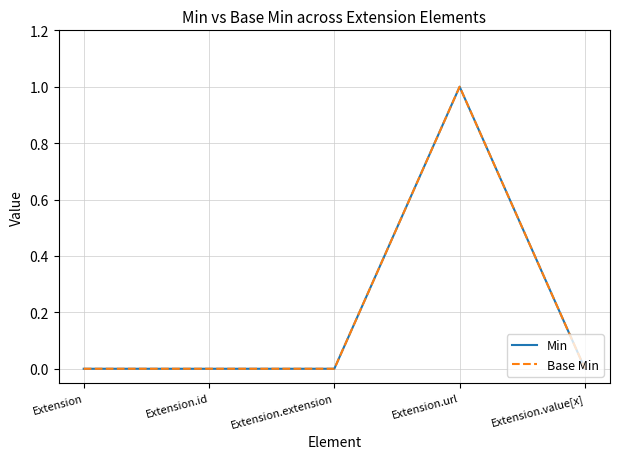

Is this an area chart (filled region under the line)?

No